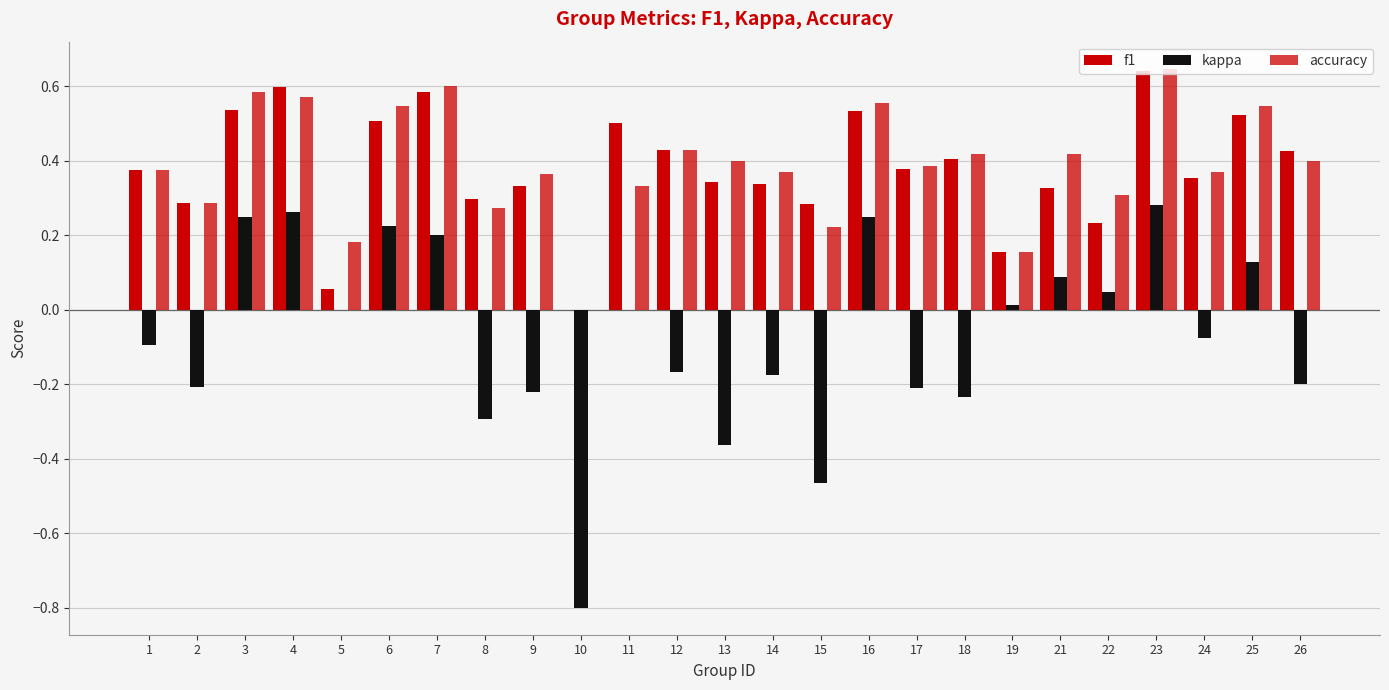

Does the chart contain stacked bars?

No